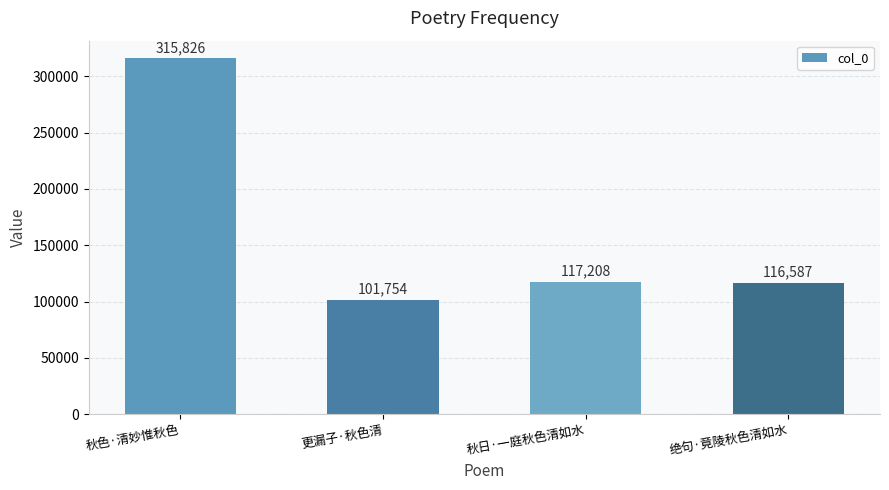

Count the number of data series in this chart.

1